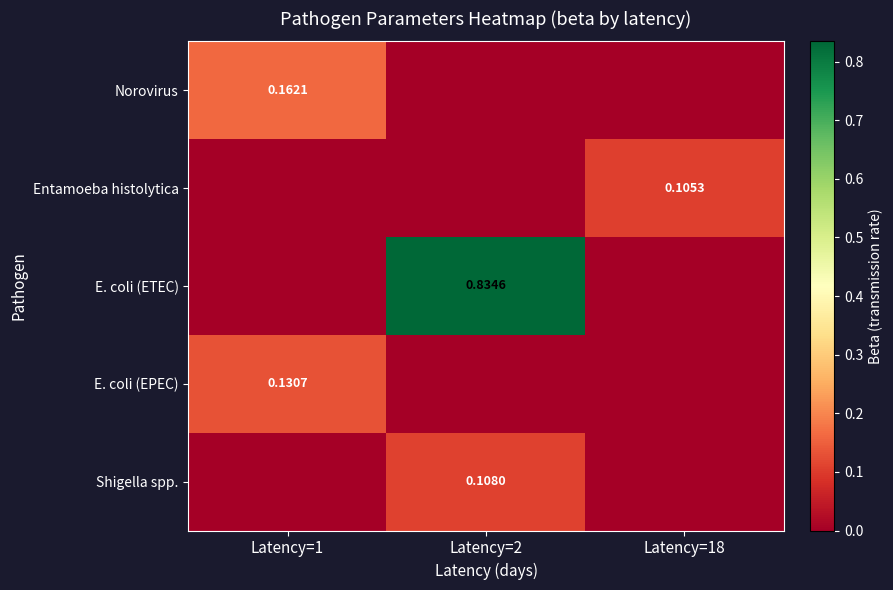

What is the difference between the E. coli (ETEC) values at Latency=1 and Latency=2?

0.8